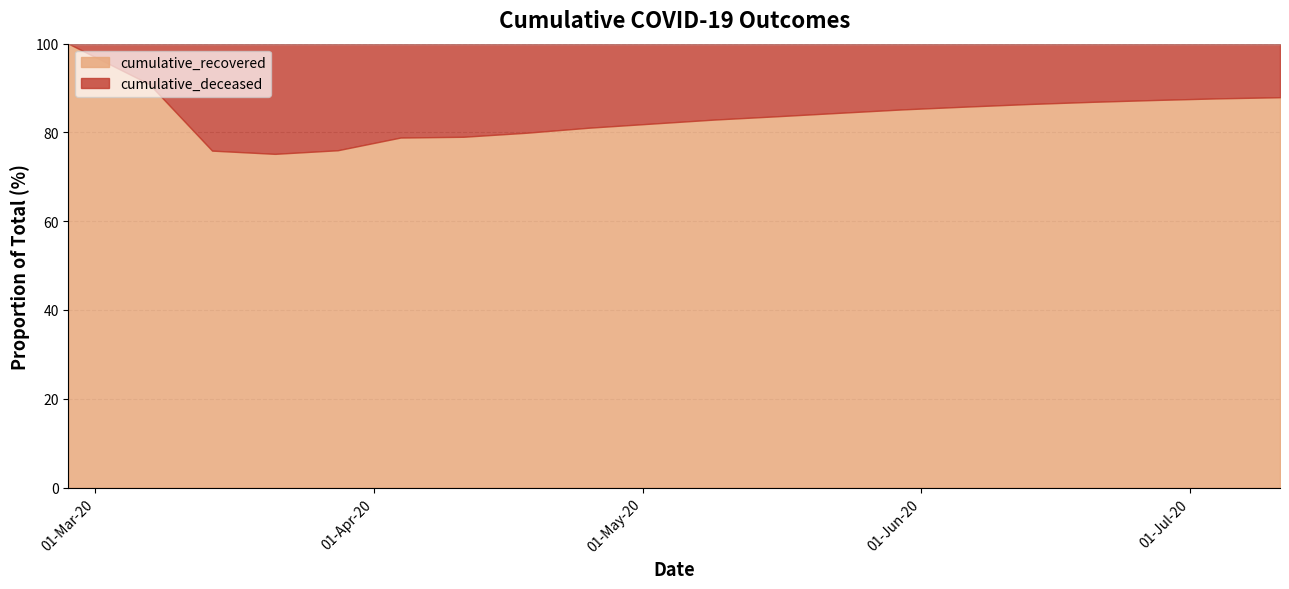

Reading right to left, extract all data points from this chart.

cumulative_recovered: 2020-07-11=31200	2020-07-04=29700	2020-06-27=27920	2020-06-20=26012	2020-06-13=24020	2020-06-06=21928	2020-05-30=19827	2020-05-23=17615	2020-05-16=15448	2020-05-09=13327	2020-05-02=11109	2020-04-25=9024	2020-04-18=7024	2020-04-11=5210	2020-04-04=3542	2020-03-28=1636	2020-03-21=424	2020-03-14=63	2020-03-07=10	2020-02-27=3
cumulative_deceased: 2020-07-11=4280	2020-07-04=4175	2020-06-27=4059	2020-06-20=3924	2020-06-13=3780	2020-06-06=3623	2020-05-30=3445	2020-05-23=3248	2020-05-16=3019	2020-05-09=2748	2020-05-02=2440	2020-04-25=2107	2020-04-18=1764	2020-04-11=1383	2020-04-04=950	2020-03-28=517	2020-03-21=140	2020-03-14=20	2020-03-07=1	2020-02-27=0